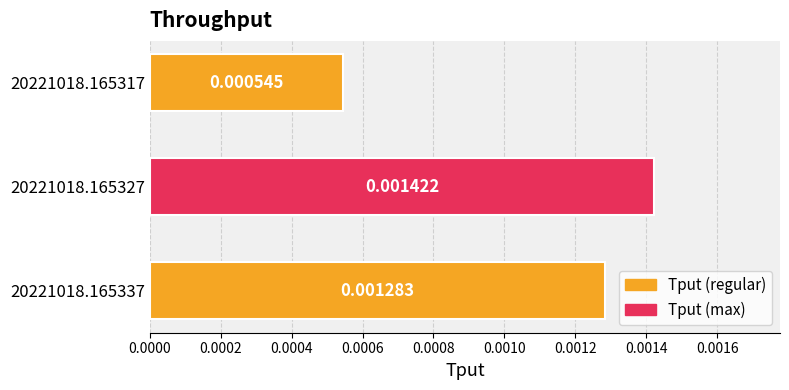

Which has a higher value, 20221018.165327 or 20221018.165337?

20221018.165327